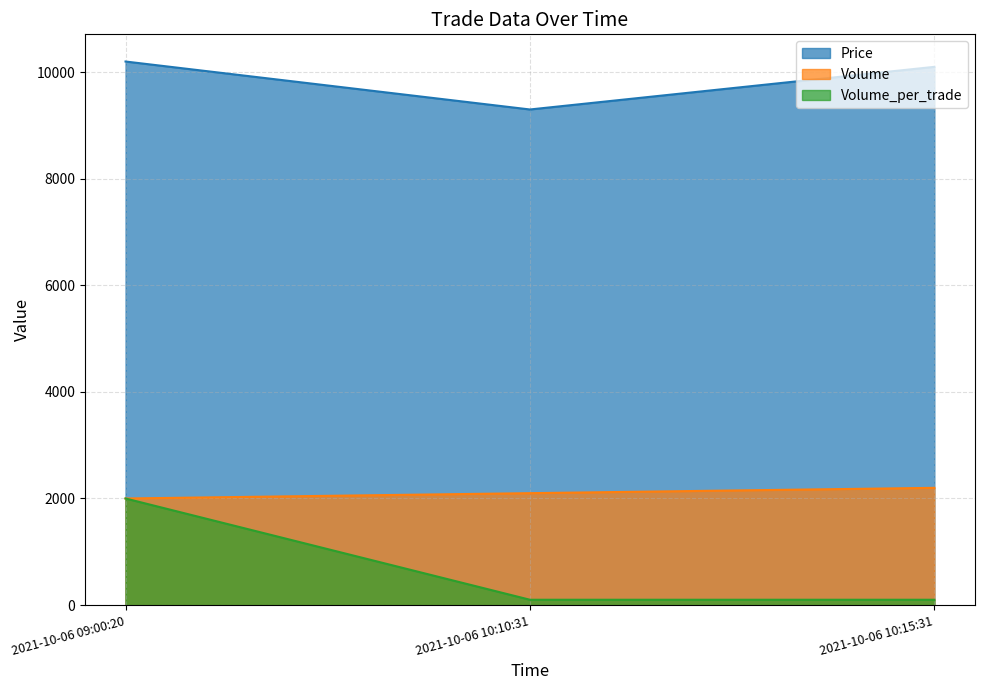

True or false: Volume_per_trade has a value of 55 at 2021-10-06 10:10:31.

False